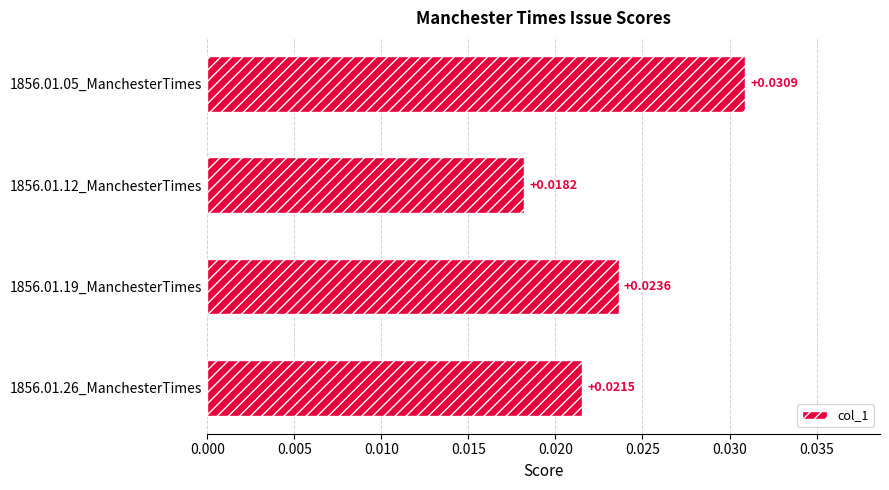

Are the bars horizontal?

Yes